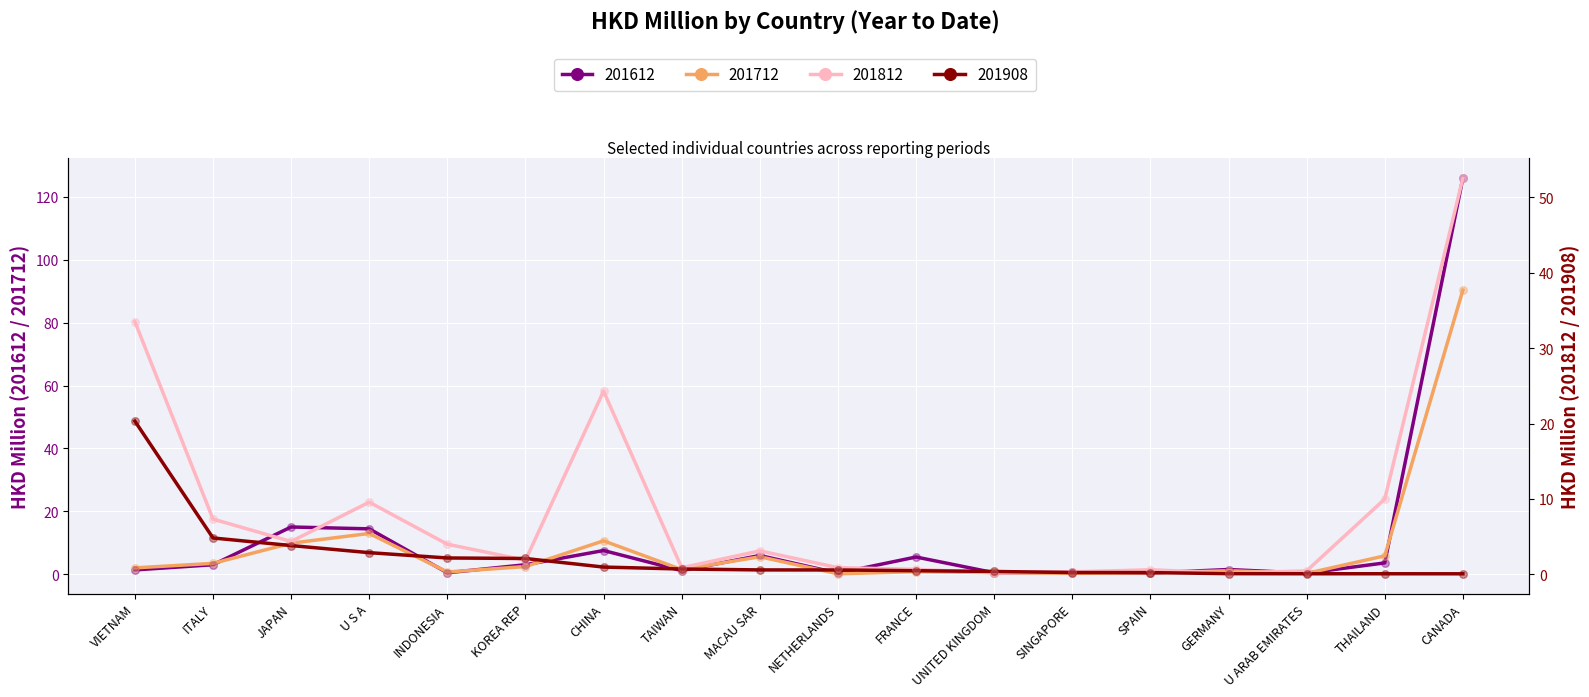

Is the value of 201812 at JAPAN greater than the value of 201612 at TAIWAN?

Yes